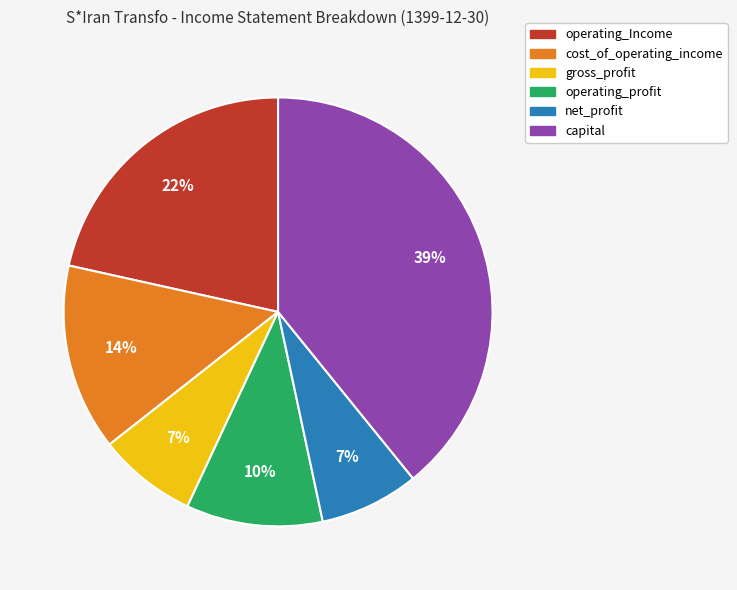

True or false: operating_Income accounts for 22% of the total.

True